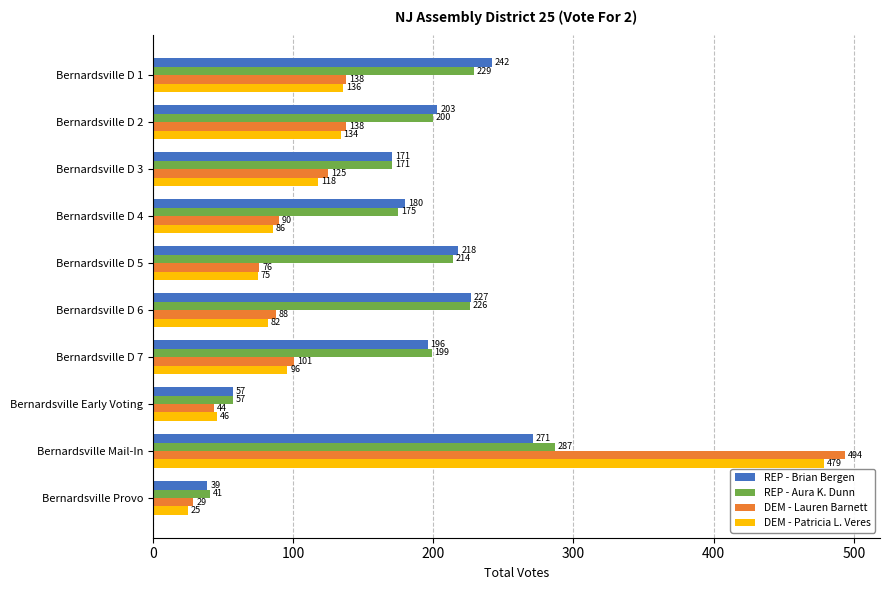

Is the value of REP - Aura K. Dunn at Bernardsville D 3 greater than the value of DEM - Patricia L. Veres at Bernardsville D 4?

Yes